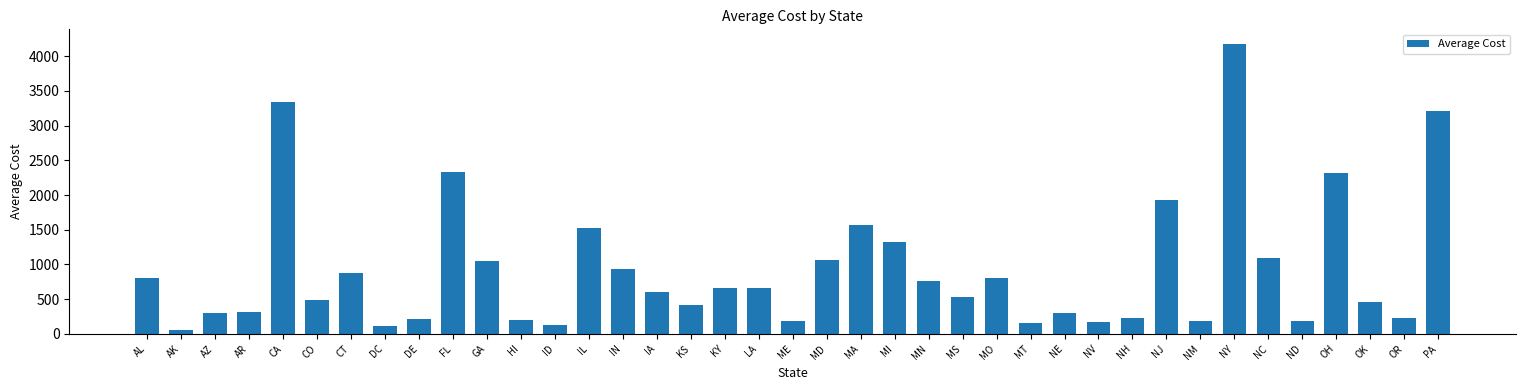

What position from the left is NJ?

31